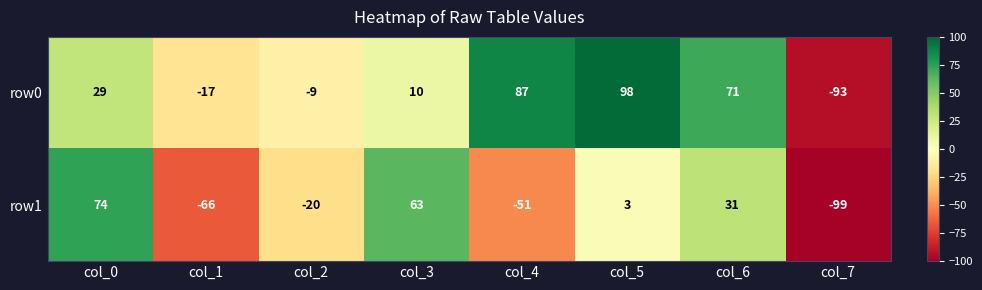

Where does the row1 series first go above 3?

col_0